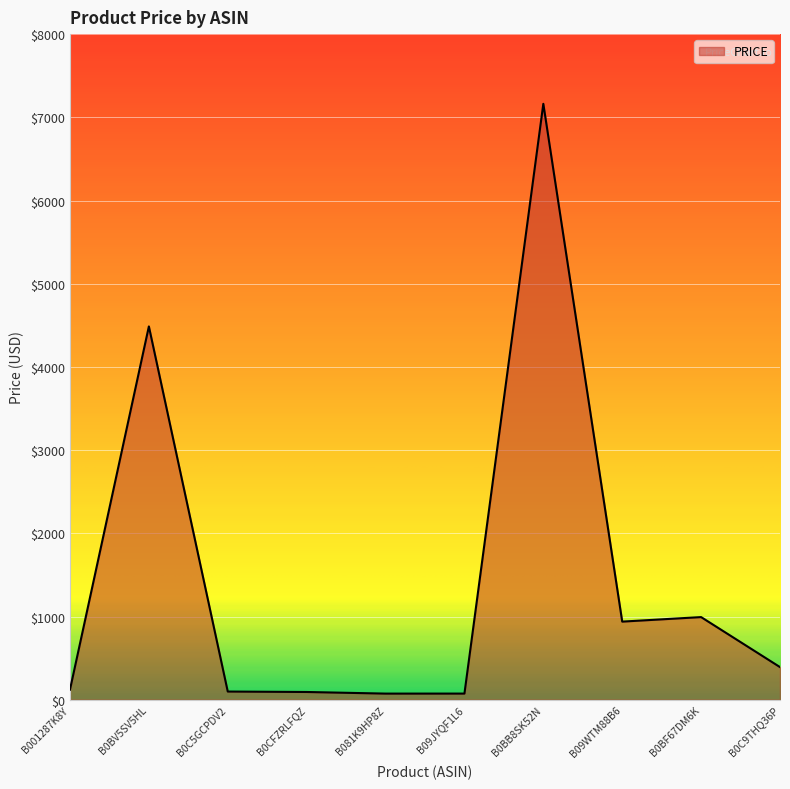

What is the change in value from B001287K8Y to B0C9THQ36P?

+271.4